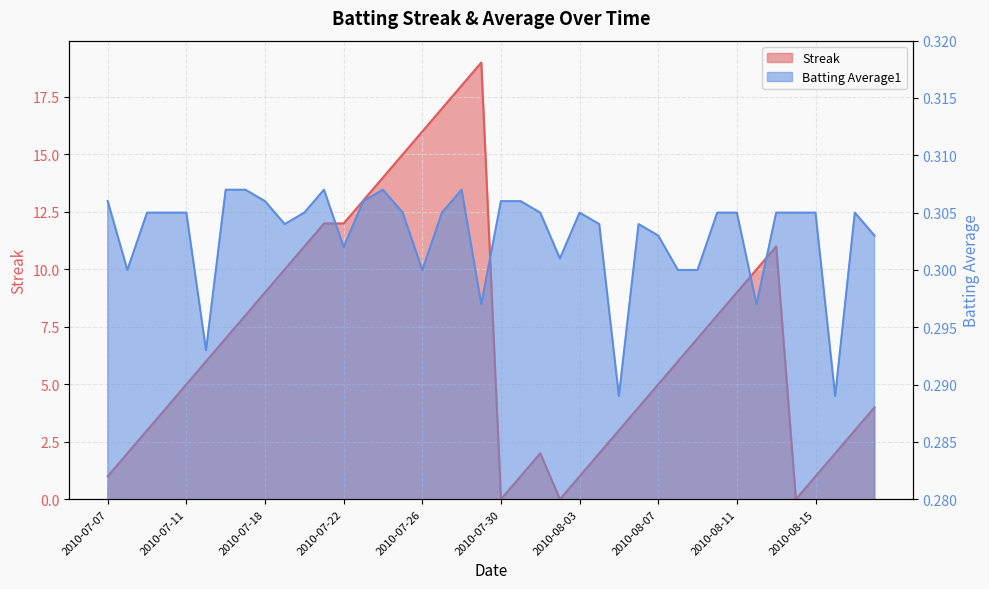

At which label is Batting Average1 closest to 0?

2010-08-05